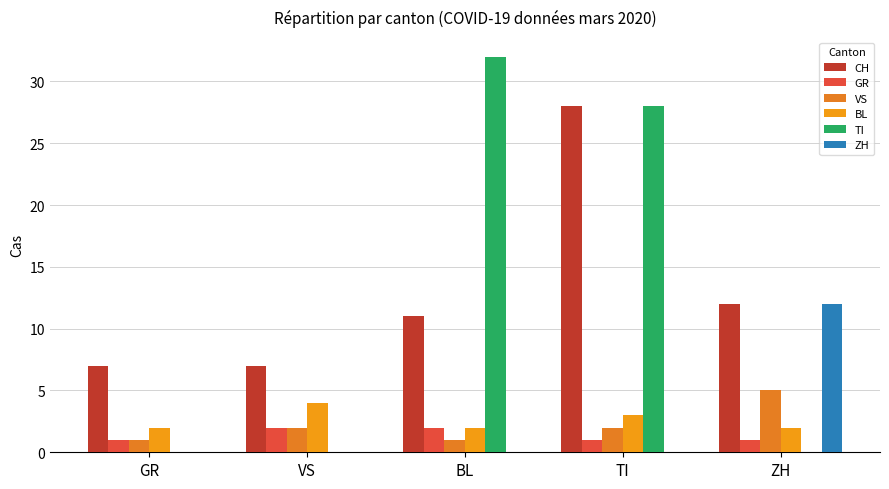

Reading right to left, extract all data points from this chart.

CH: 12	28	11	7	7
GR: 1	1	2	2	1
VS: 5	2	1	2	1
BL: 2	3	2	4	2
TI: 0	28	32	0	0
ZH: 12	0	0	0	0